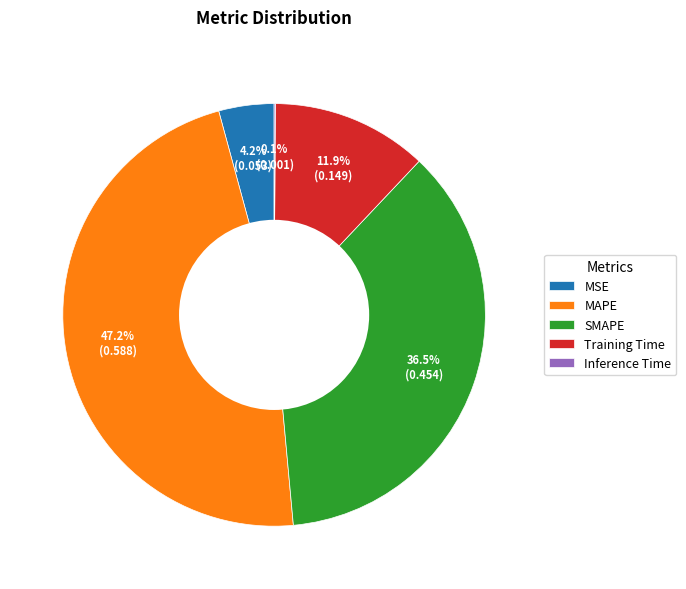

To the nearest percent, what is the average slice percentage?

20%